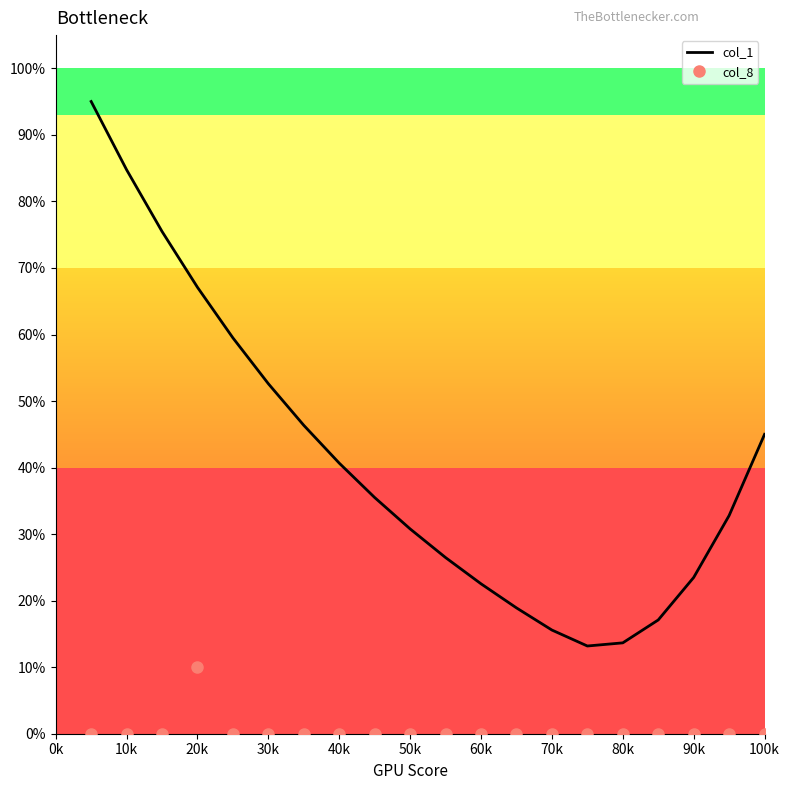

True or false: col_1 and col_8 intersect in this chart.

False